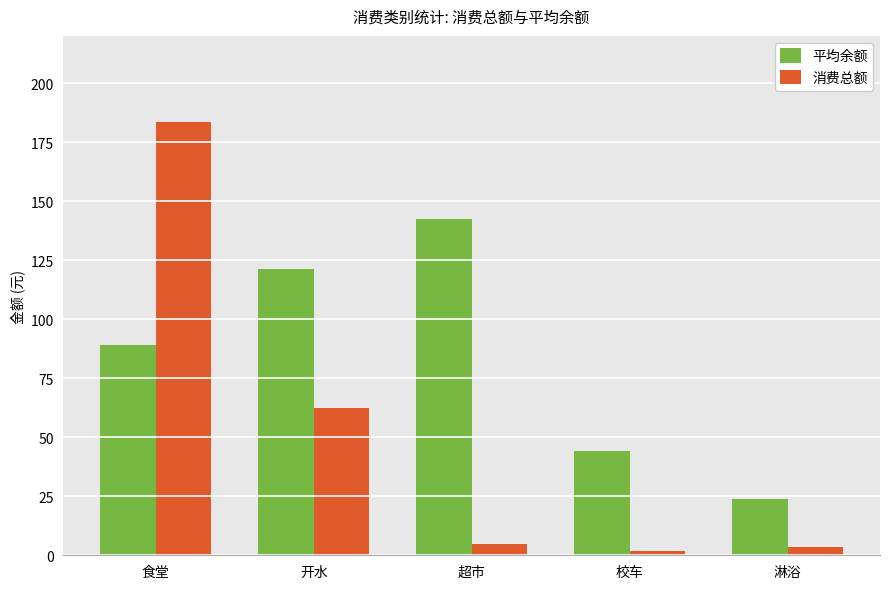

Rank the series by their average value, from highest to lowest.

平均余额, 消费总额